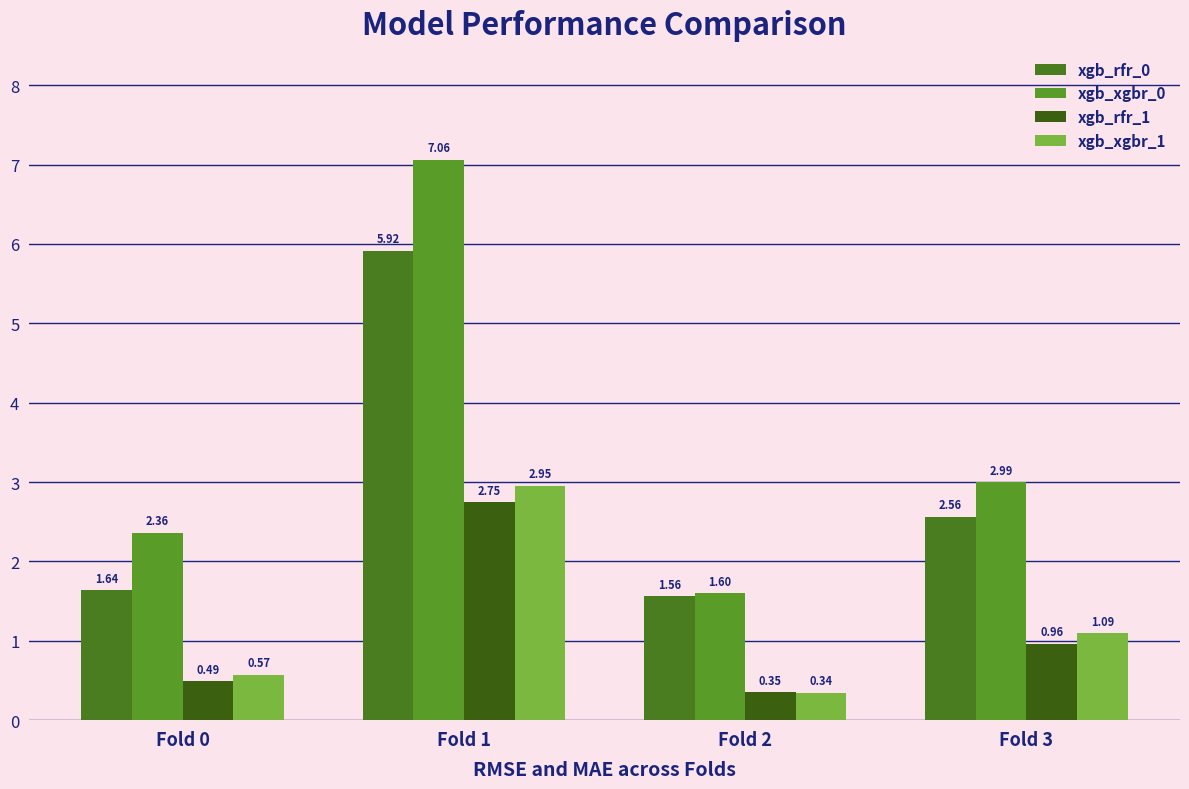

Is it true that xgb_xgbr_0 equals 0.3 at Fold 2?

False